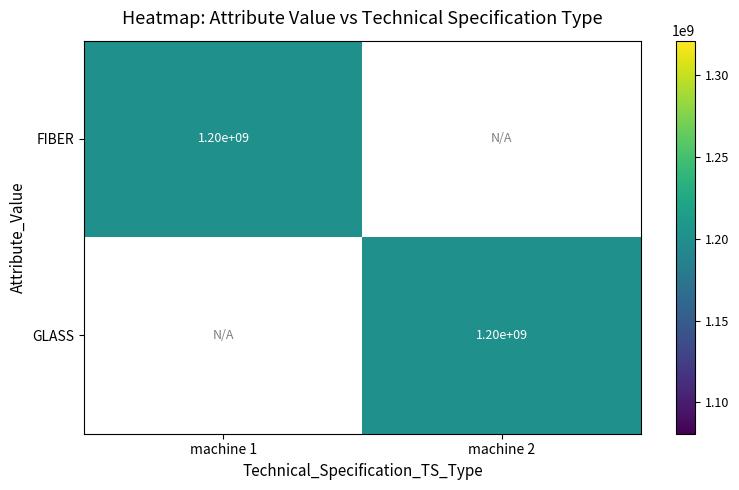

How many values in machine 1 are above zero?

1